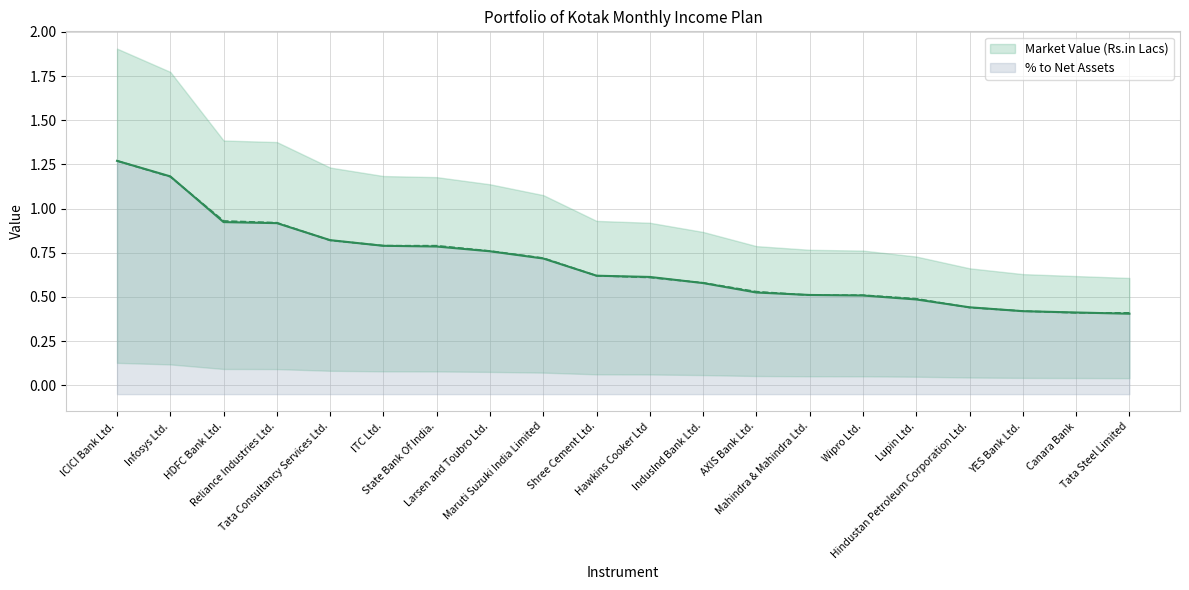

At which label is % to Net Assets closest to 0?

Canara Bank